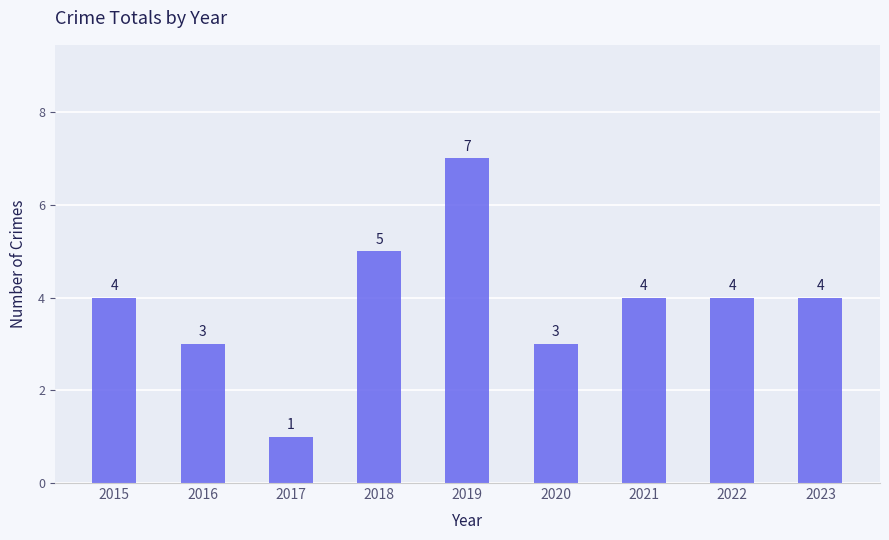

The value at 2019 is 10. True or false?

False